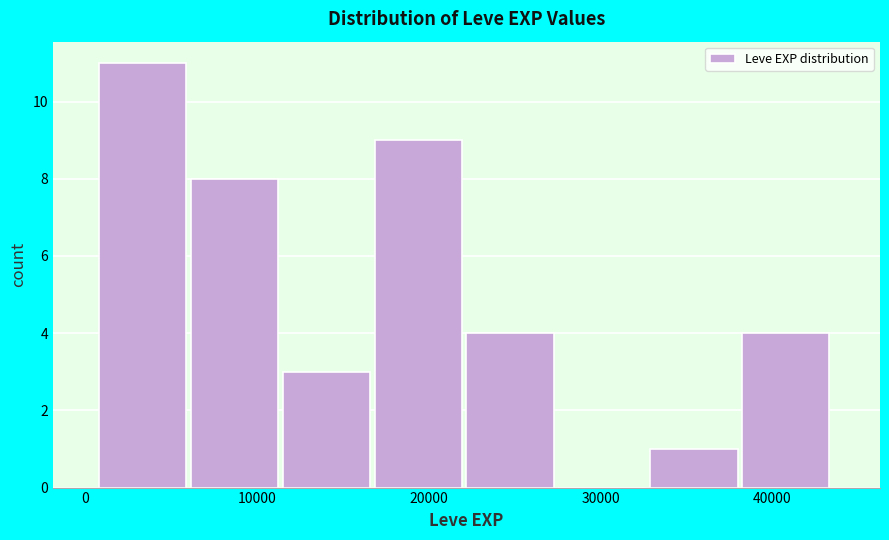

Reading left to right, list every bar in this chart as the range it spans on the x-axis followed by its height. Neither the bar edges nor the heights are printed on the chart, so give them approximately, as read against the axes.

1000 to 6000: 11
6000 to 12000: 8
12000 to 17000: 3
17000 to 22000: 9
22000 to 28000: 4
28000 to 33000: 0
33000 to 38000: 1
38000 to 44000: 4